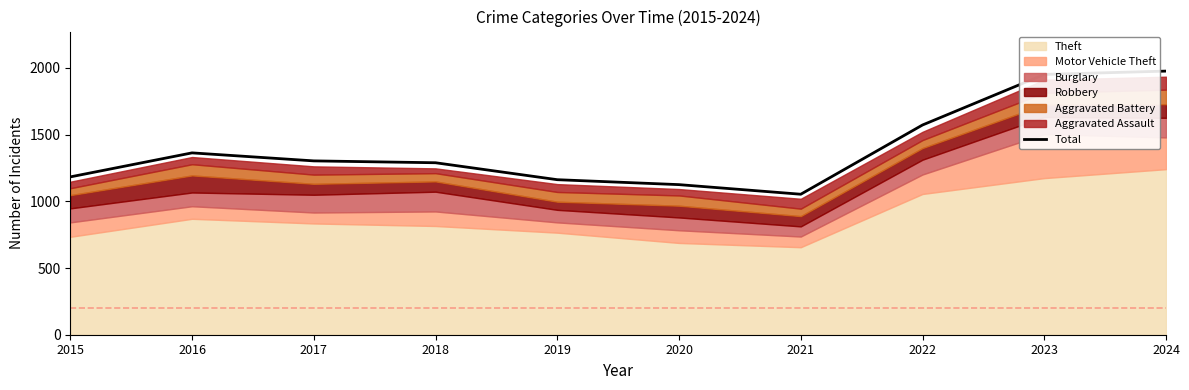

Where does the data first go above 1303?

2016